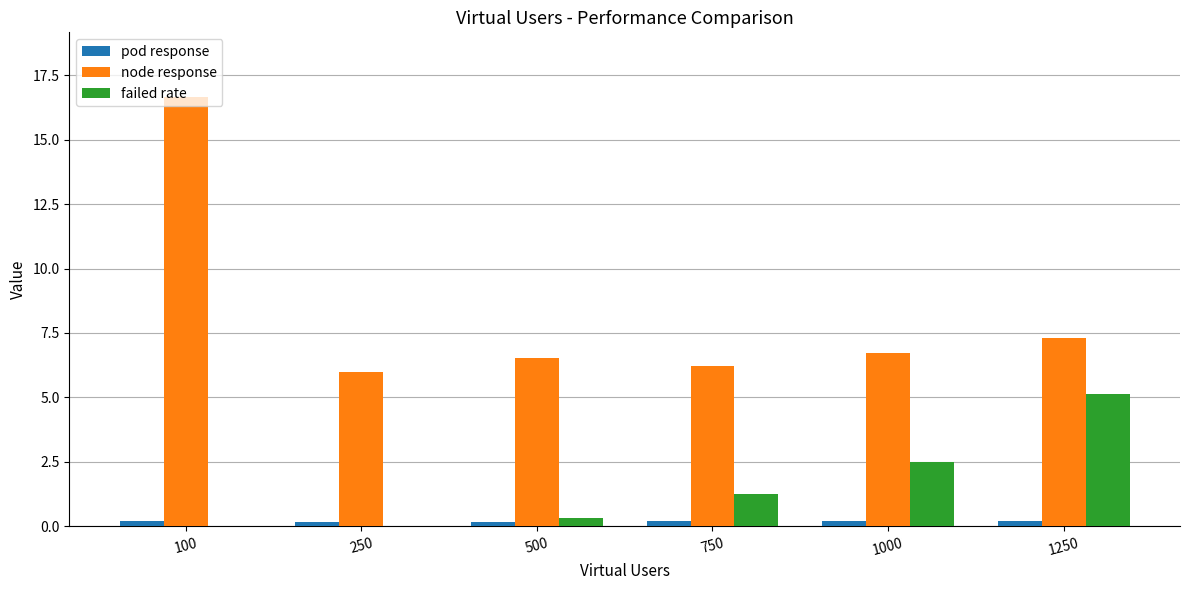

At which label does node response reach its peak?

100